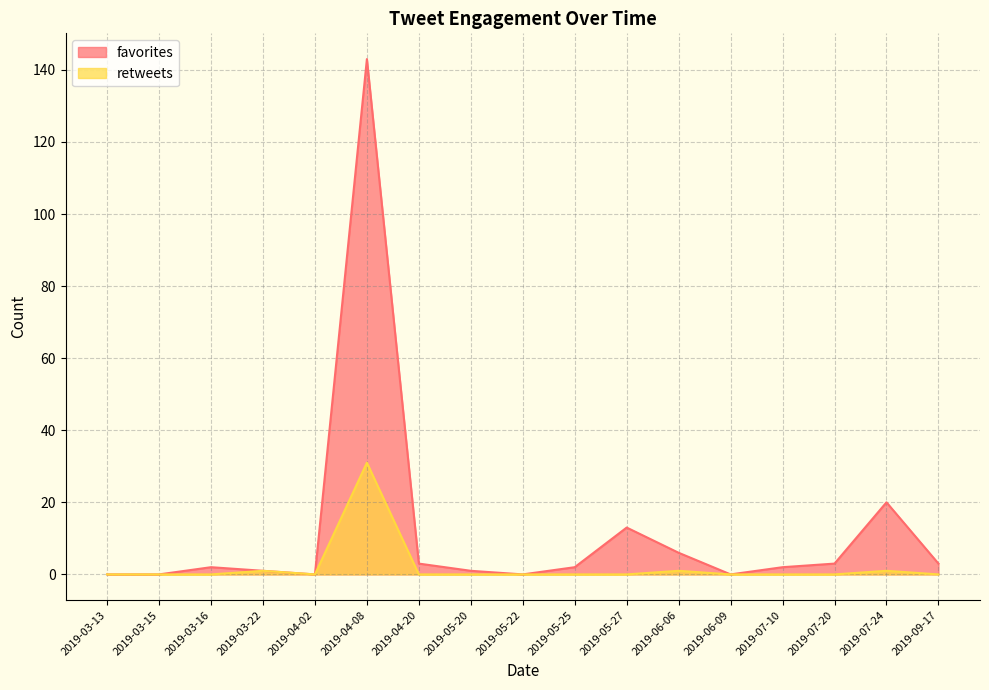

What is the sum of the retweets values at 2019-06-06 and 2019-05-27?

1